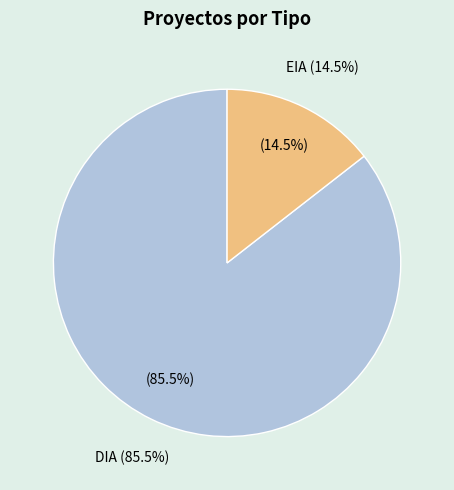

To the nearest percent, what portion does EIA represent?

14%